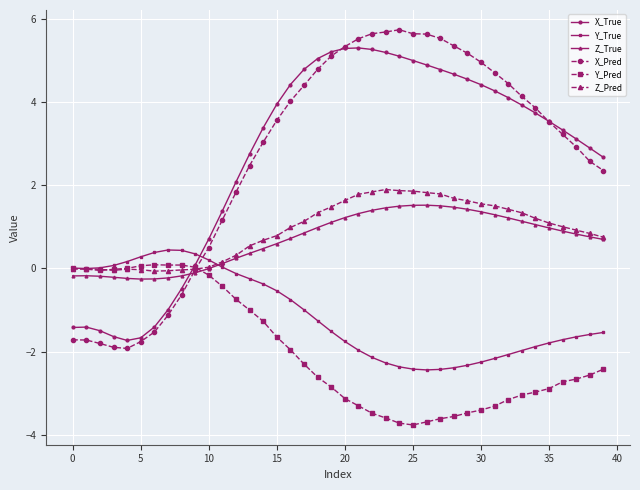

What is the value of the X_Pred point at the 31st from the left?

5.0